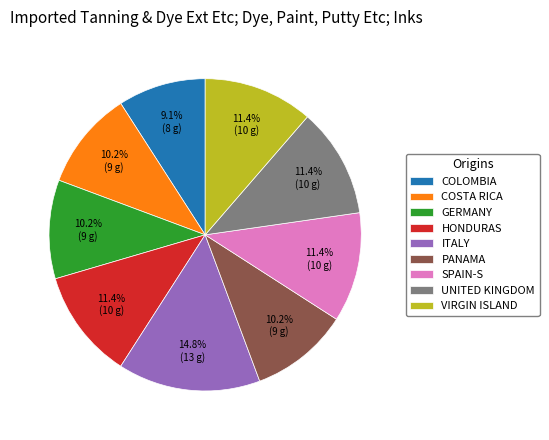

What percentage do COLOMBIA and ITALY together represent?

23.9%